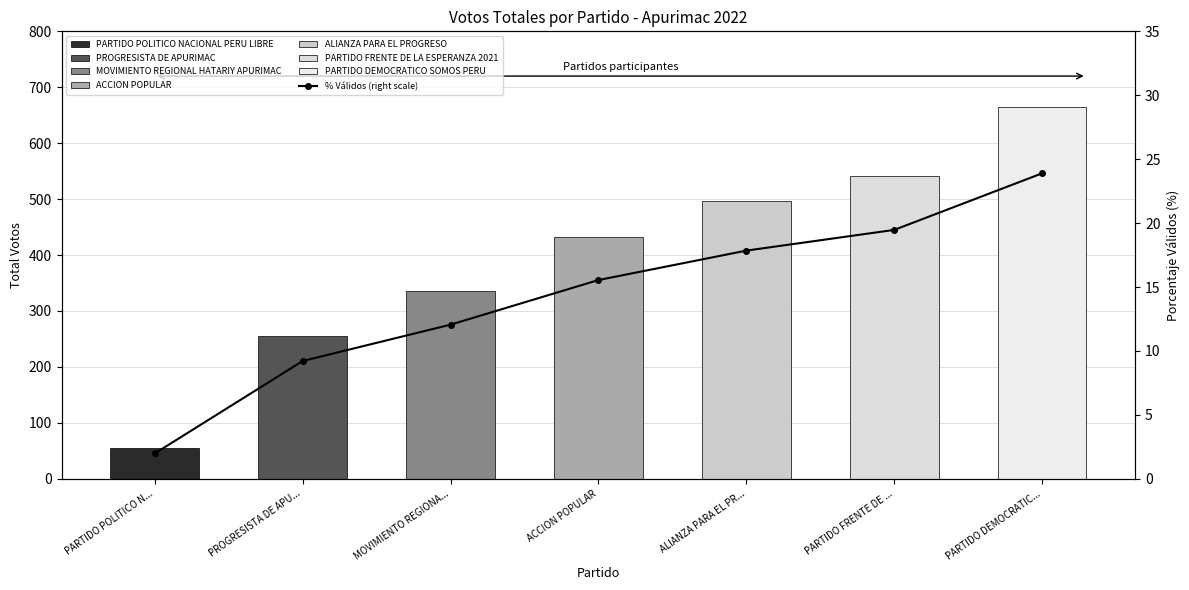

How many bars are there in total?

7